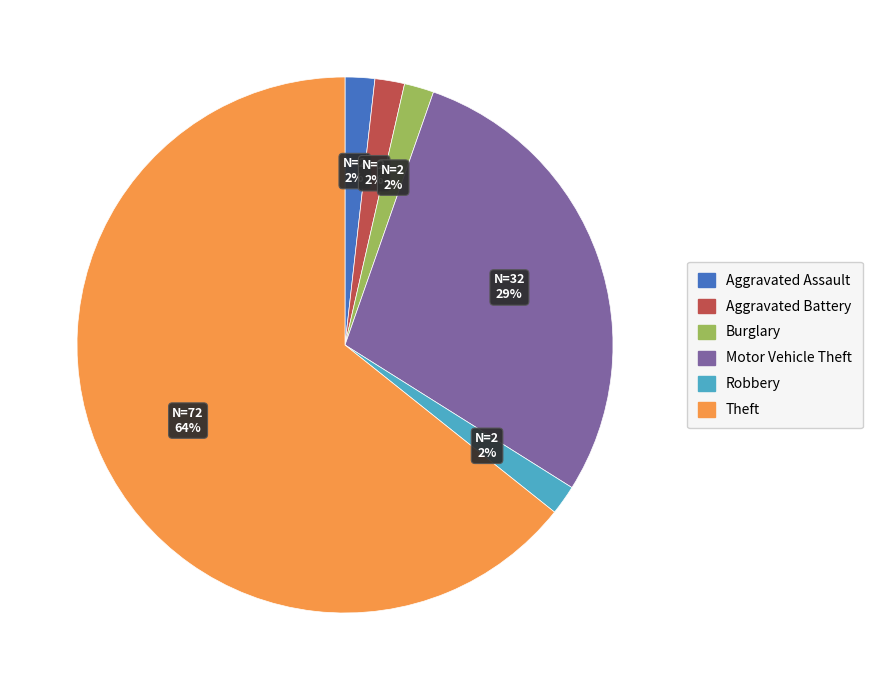

The Aggravated Battery slice represents 2% of the pie. True or false?

True